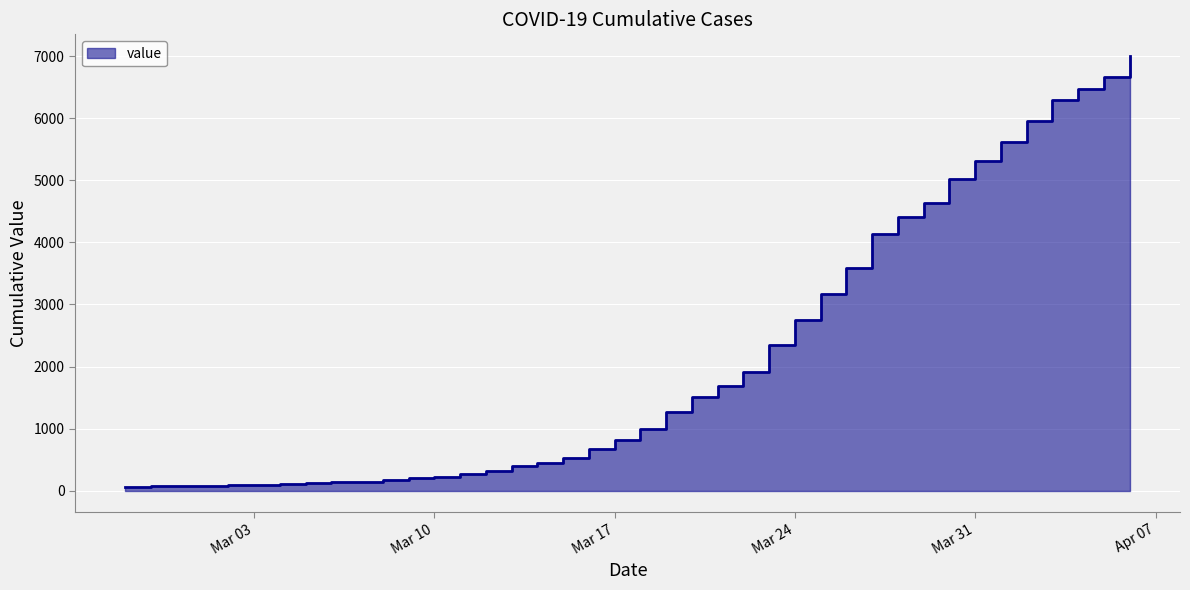

Which label corresponds to the largest value in the chart?

2020-04-06